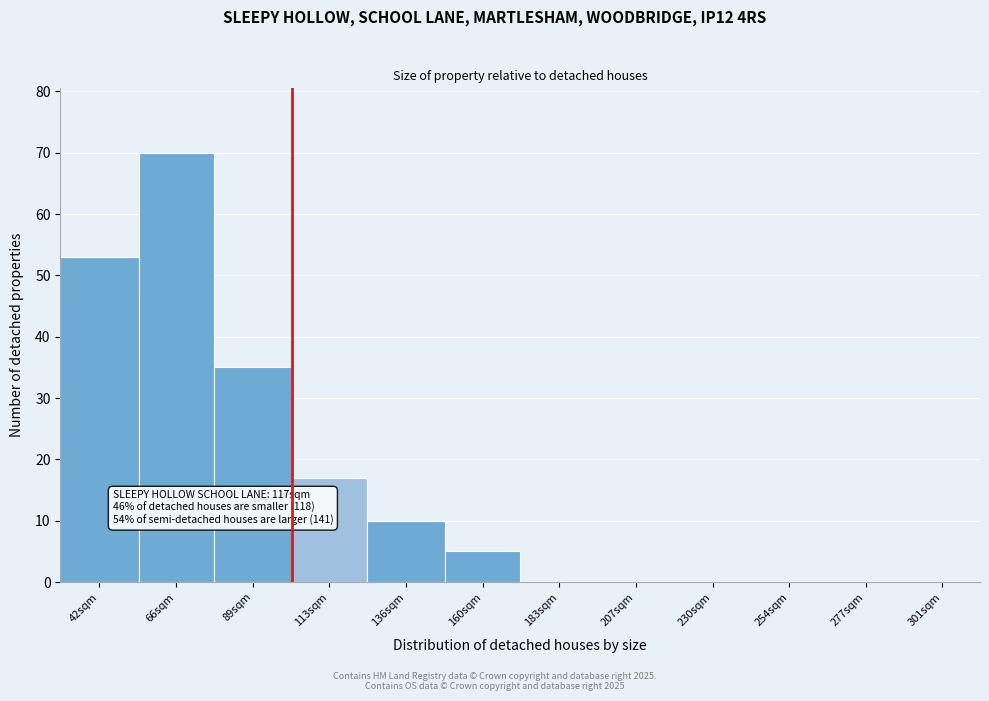

Reading right to left, extract all data points from this chart.

301sqm=0	277sqm=0	254sqm=0	230sqm=0	207sqm=0	183sqm=0	160sqm=5	136sqm=10	113sqm=17	89sqm=35	66sqm=70	42sqm=53